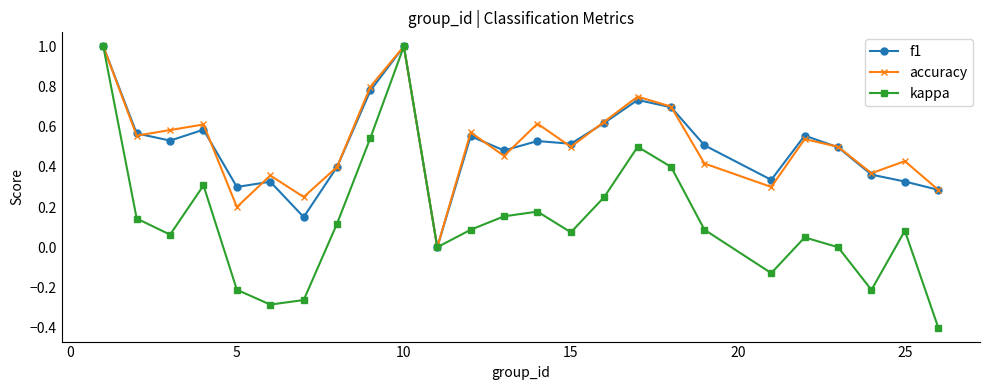

What is the maximum value for f1?

1.0